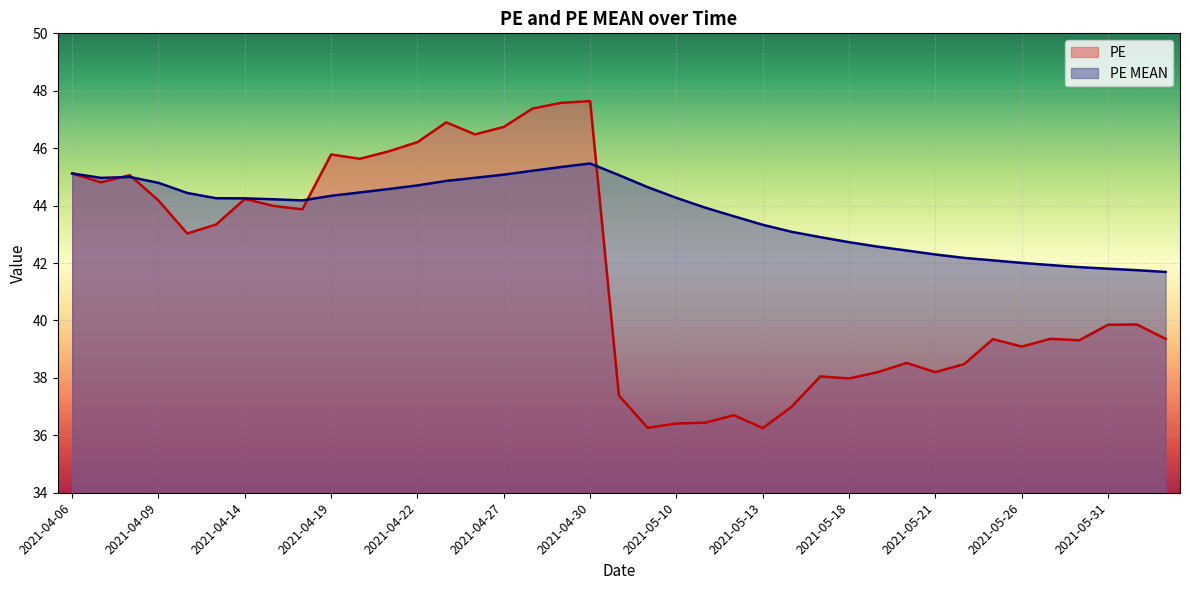

What is the difference between the second highest and minimum values in the PE series?

11.3